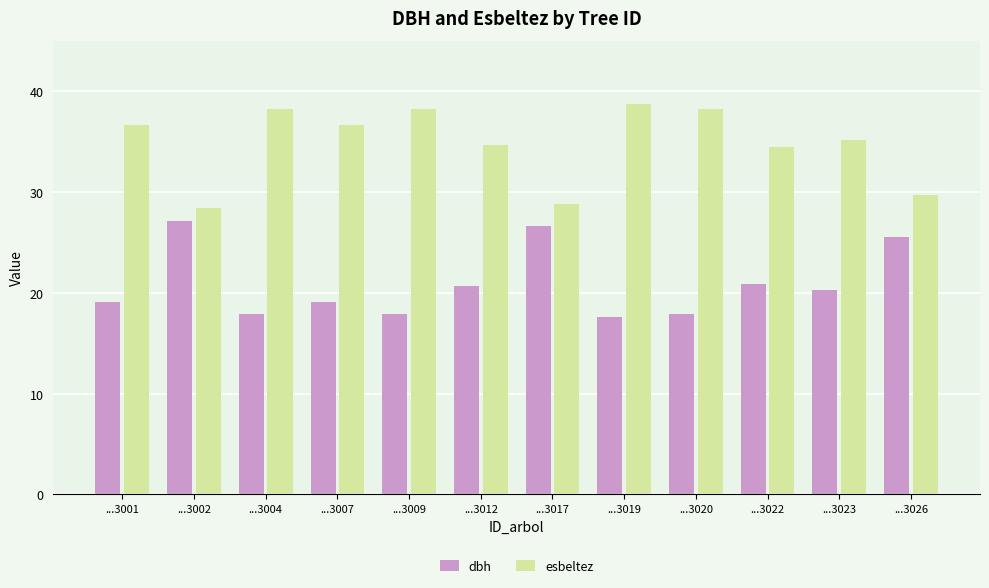

Which series has the largest total across all categories?

esbeltez